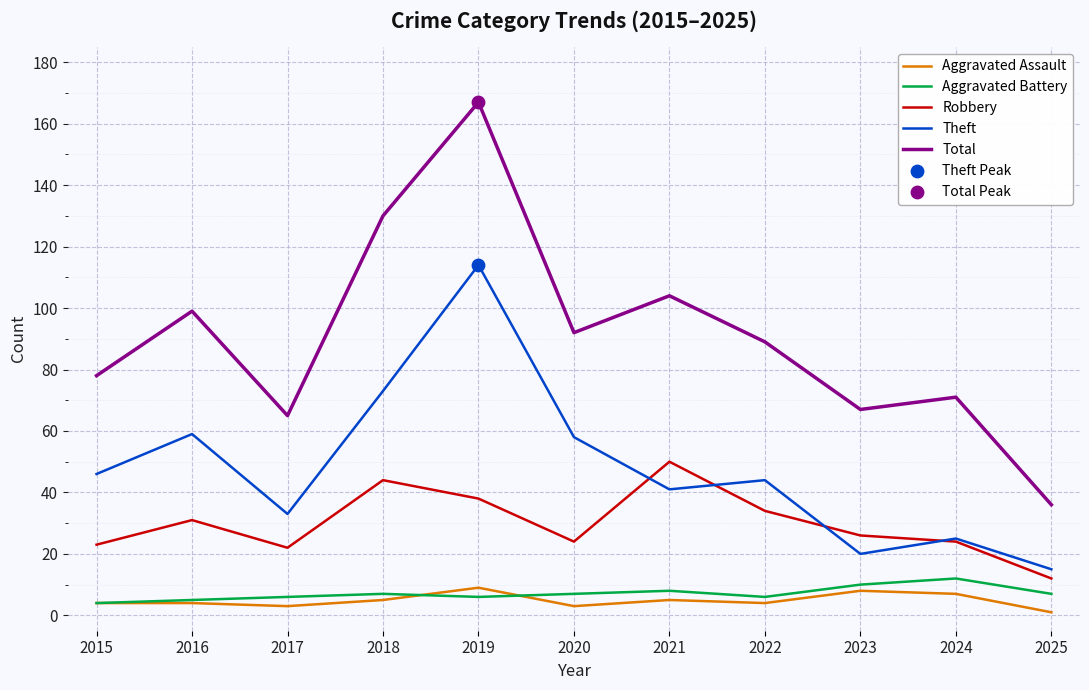

Which series changed the most between 2016 and 2018?

Total